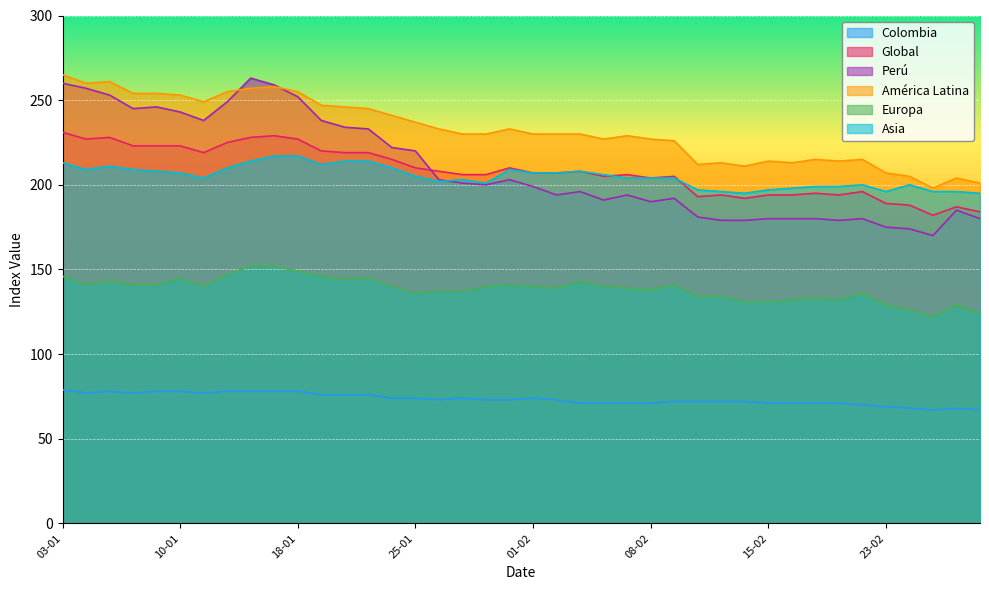

What is the spread (max minus min) of values at 07-02?

158